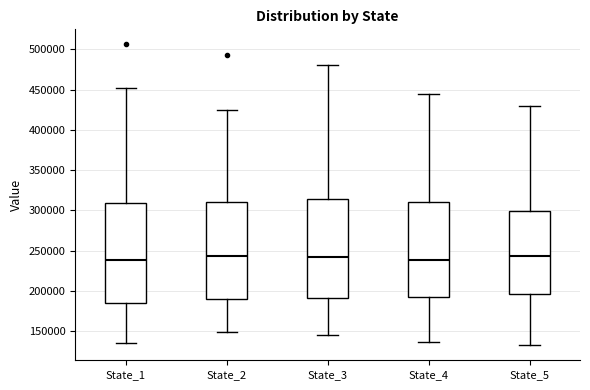

Reading left to right, transcribe this box plot: for each box, give where its median line is, the range the box spans, and where its two whiskers end, as read against the y-axis. The values are not printed on the chart, so give them approximately, as read against the axis.

State_1: median 240000, box 185000 to 310000, whiskers 135000 to 450000
State_2: median 245000, box 190000 to 310000, whiskers 150000 to 425000
State_3: median 245000, box 190000 to 315000, whiskers 145000 to 480000
State_4: median 240000, box 190000 to 310000, whiskers 135000 to 445000
State_5: median 245000, box 195000 to 300000, whiskers 130000 to 430000